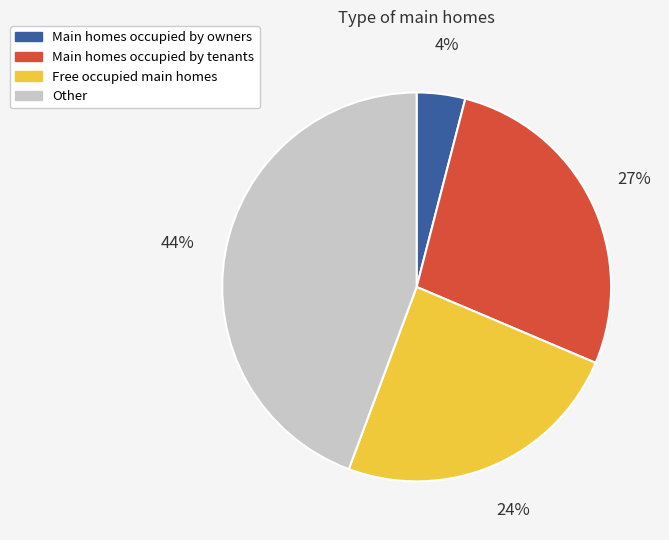

What is the ratio of the value at Other to the value at Main homes occupied by tenants?

1.6